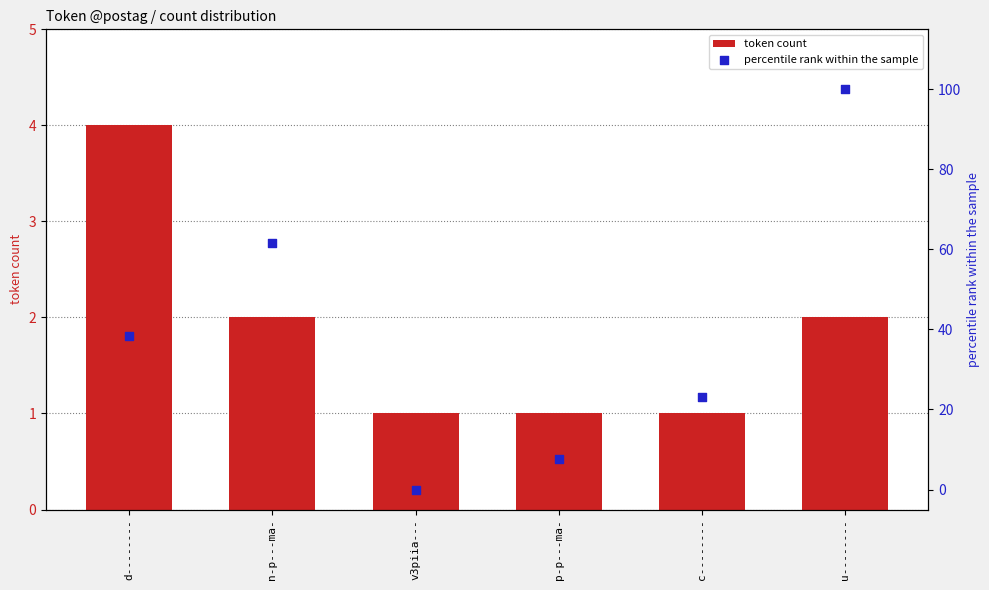

At how many categories does at least one series exceed 91?

1